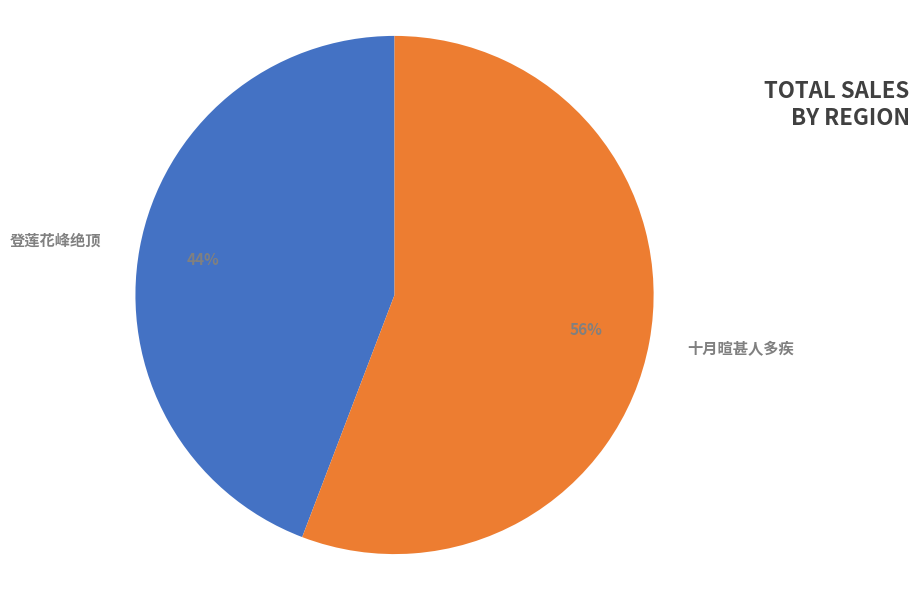

To the nearest percent, what percentage of the pie is 登莲花峰绝顶?

44%